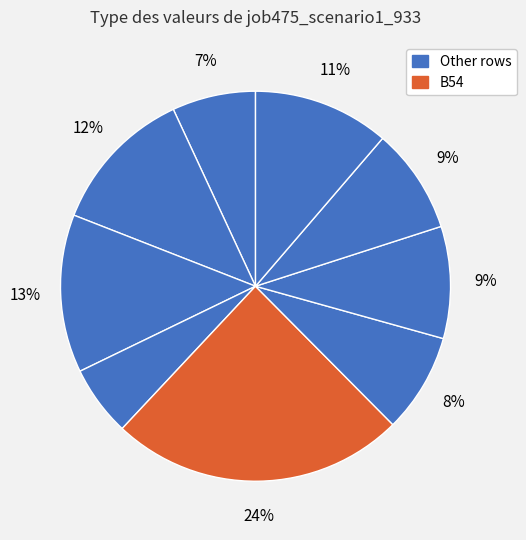

What is the largest slice in the pie chart?

B54